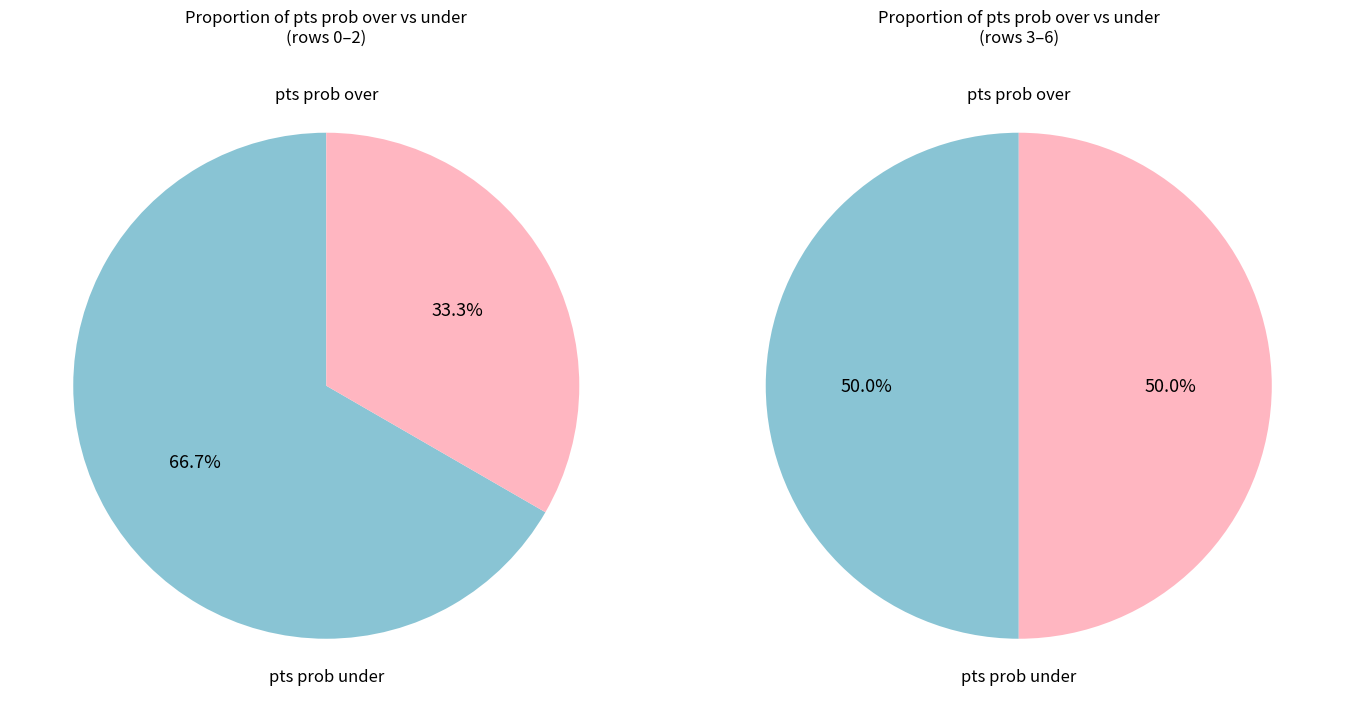

Rank the series by their average value, from highest to lowest.

pts prob over, pts prob under